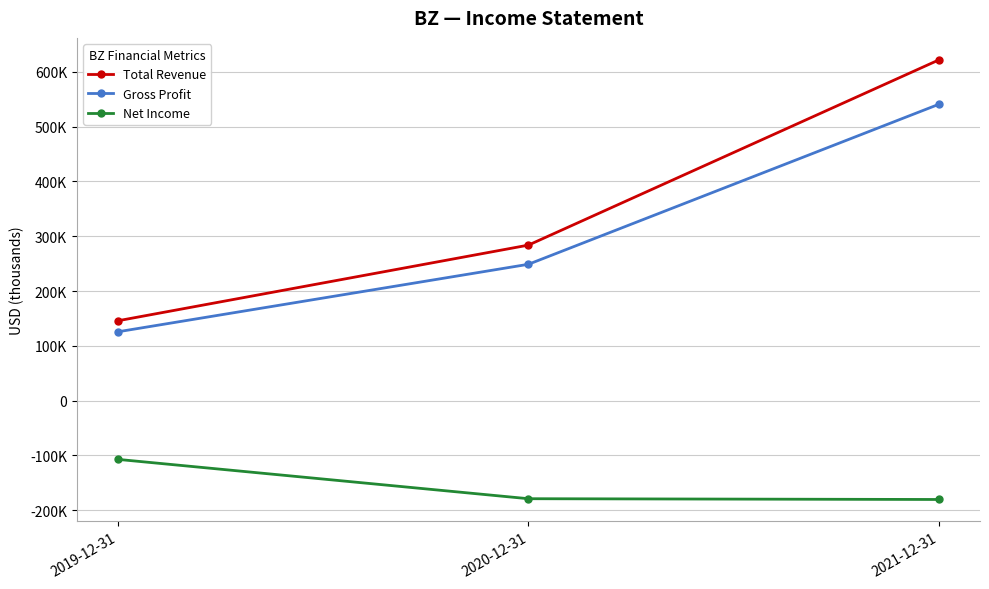

What are all the series names shown in the legend?

Total Revenue, Gross Profit, Net Income